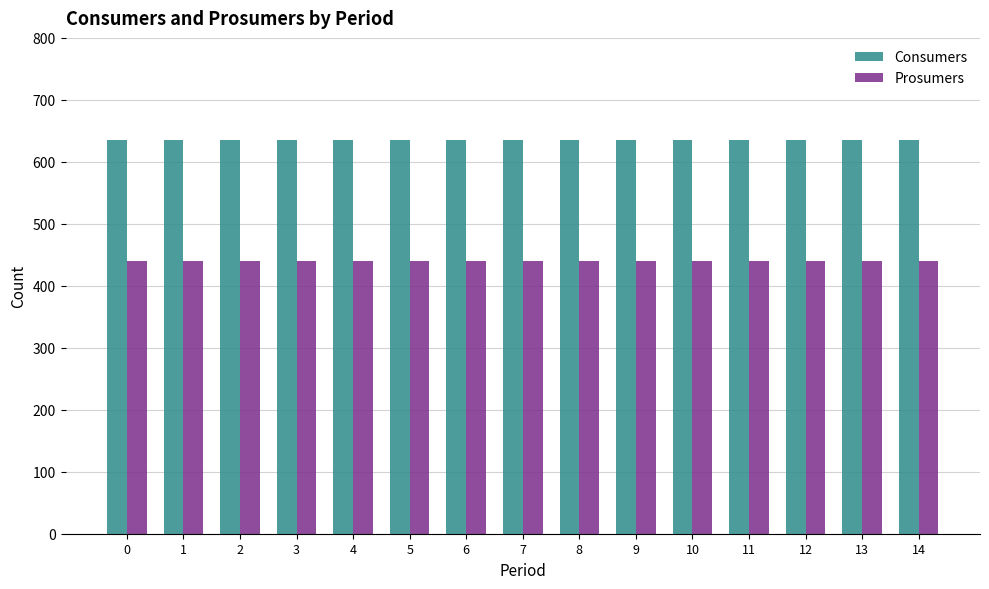

At how many categories does at least one series exceed 616?

15